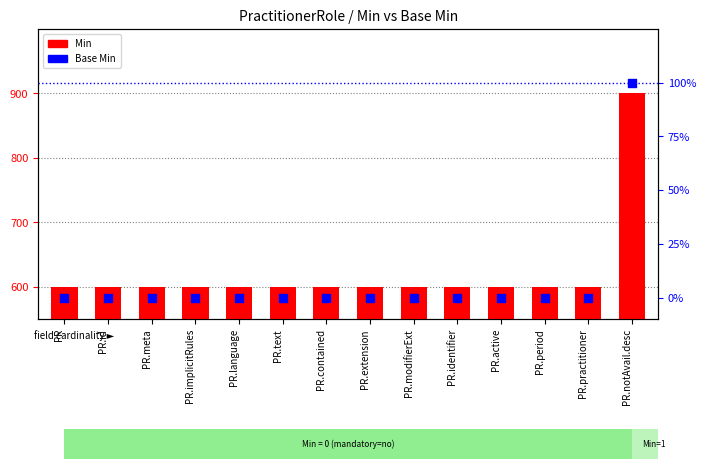

At which category is the sum across all series the highest?

PR.notAvail.desc